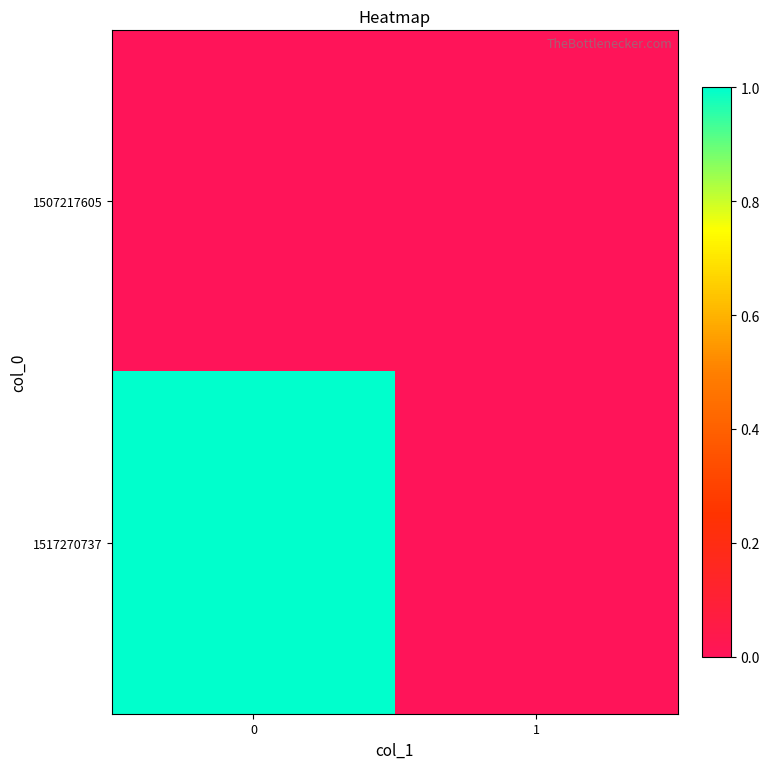

Reading left to right, transcribe all the data shown in this chart.

1507217605: 0=0	1=0
1517270737: 0=1	1=0